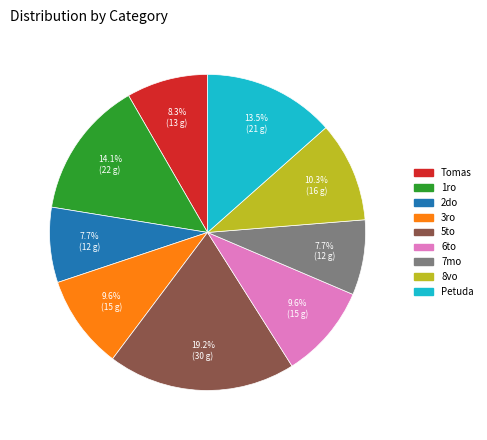

What is the total percentage of 6to and 3ro?

19.2%